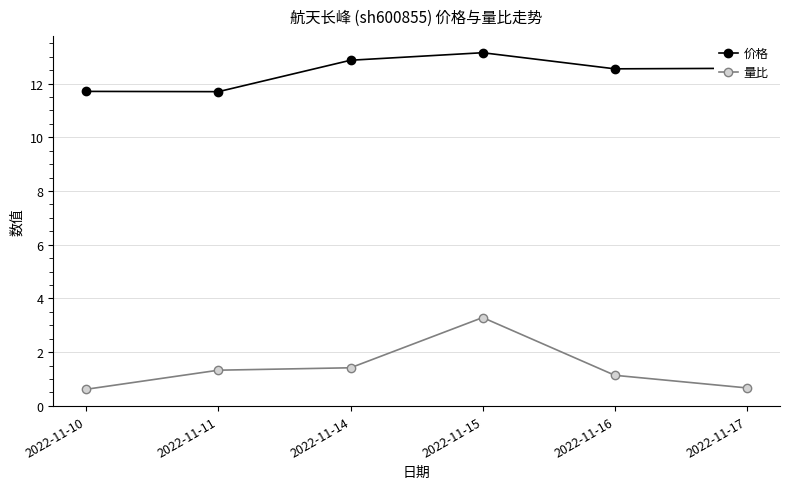

At which category is the sum across all series the highest?

2022-11-15